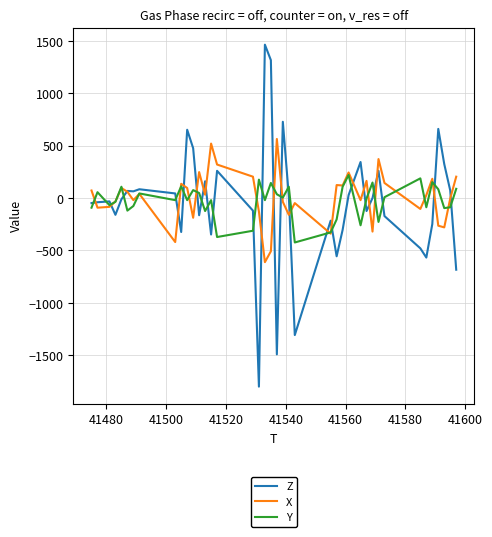

True or false: Y and Z cross at least once.

True